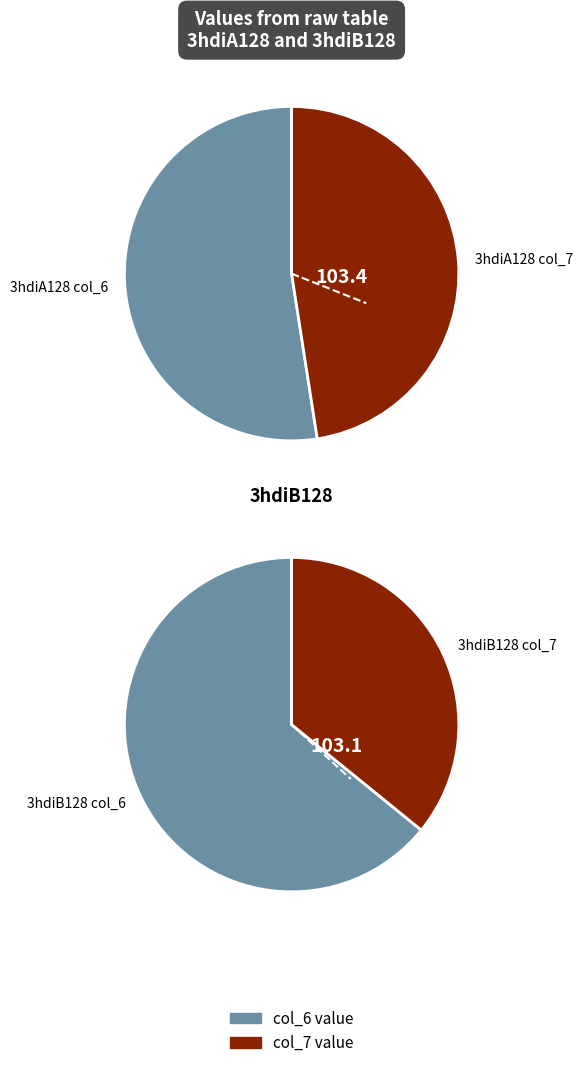

Rank the categories by value from highest to lowest.

3hdiA128, 3hdiB128